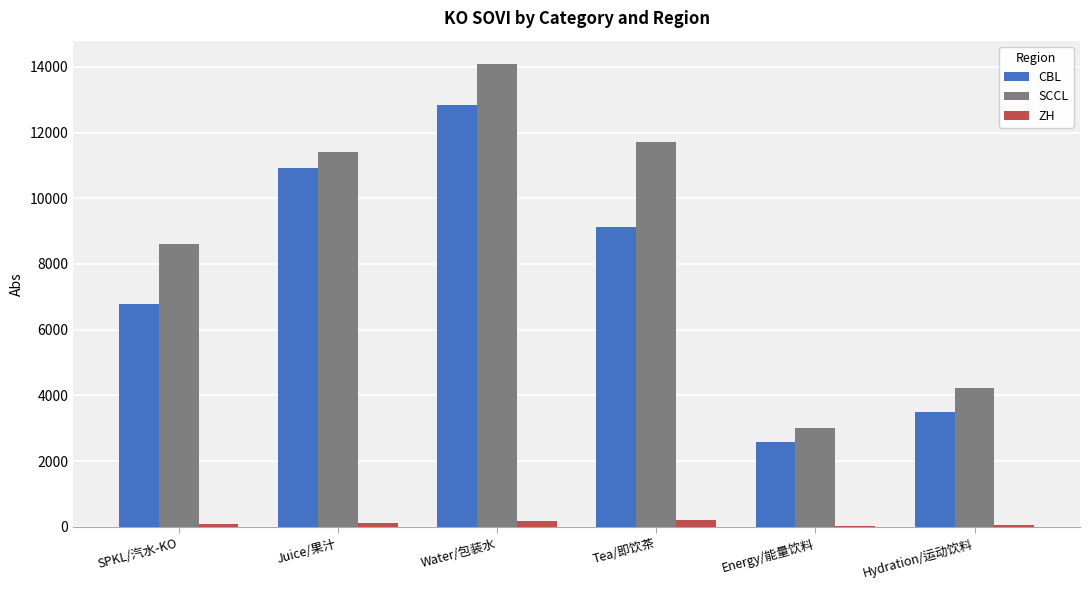

What is the sum of all ZH values?

729.7